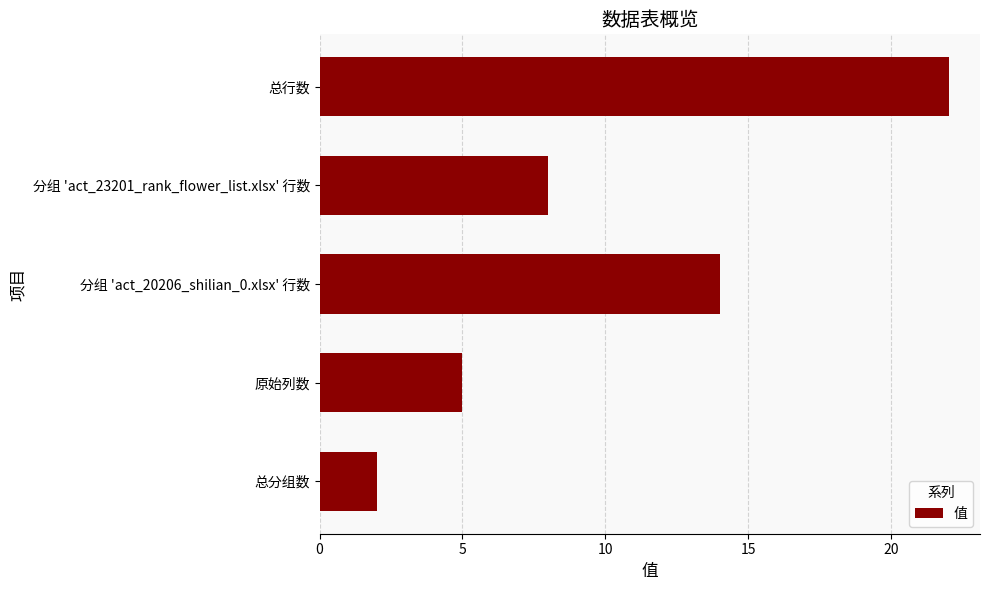

List the labels in order of value, smallest first.

总分组数, 原始列数, 分组 'act_23201_rank_flower_list.xlsx' 行数, 分组 'act_20206_shilian_0.xlsx' 行数, 总行数